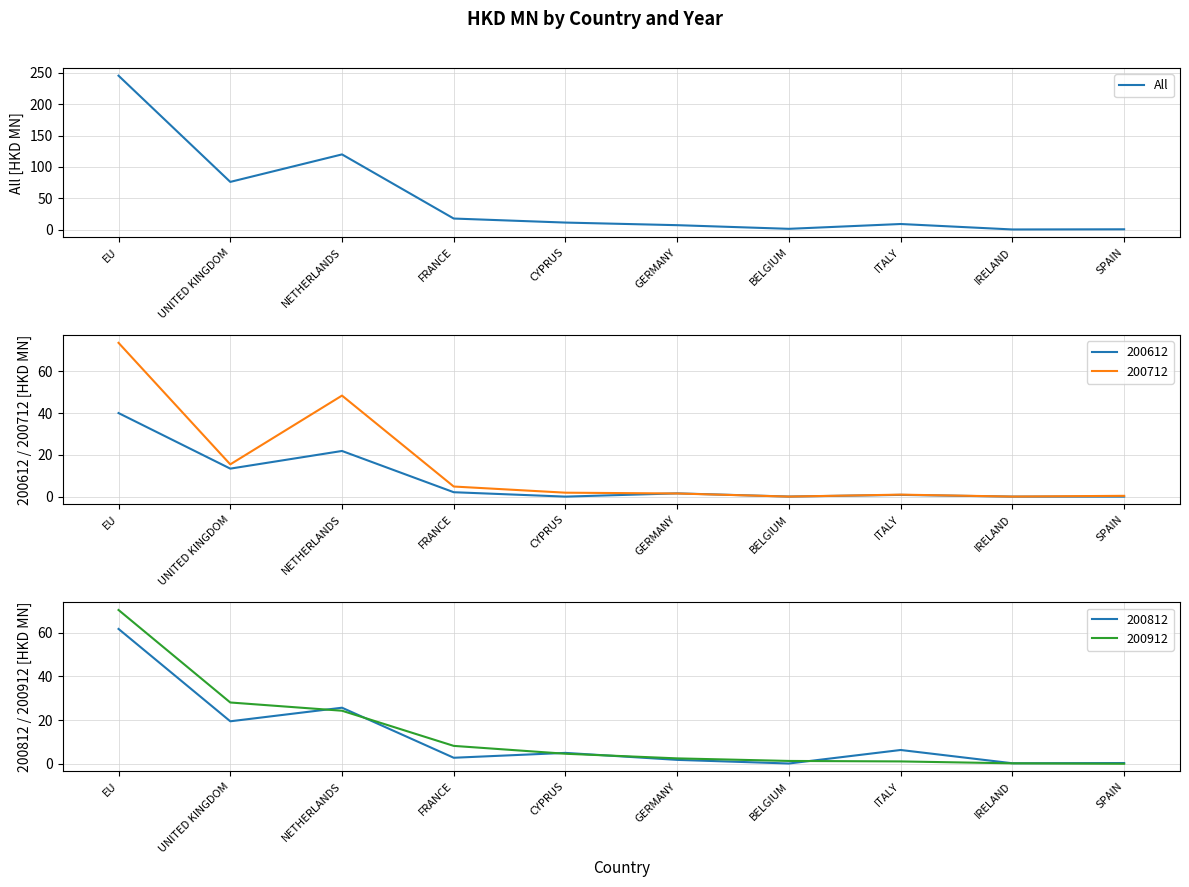

Which has a higher value, BELGIUM or ITALY?

ITALY